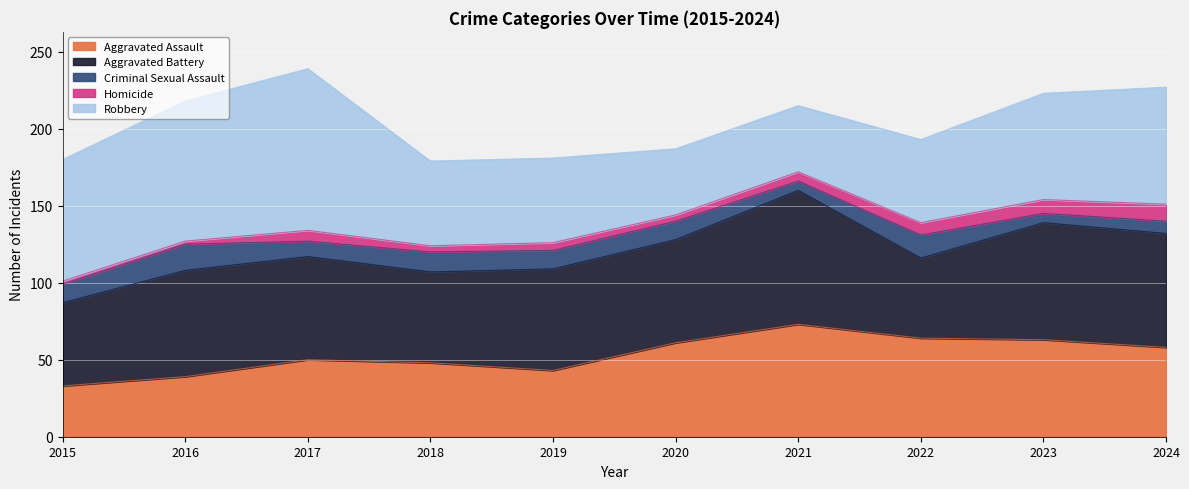

Is it true that Homicide equals 5 at 2022?

False